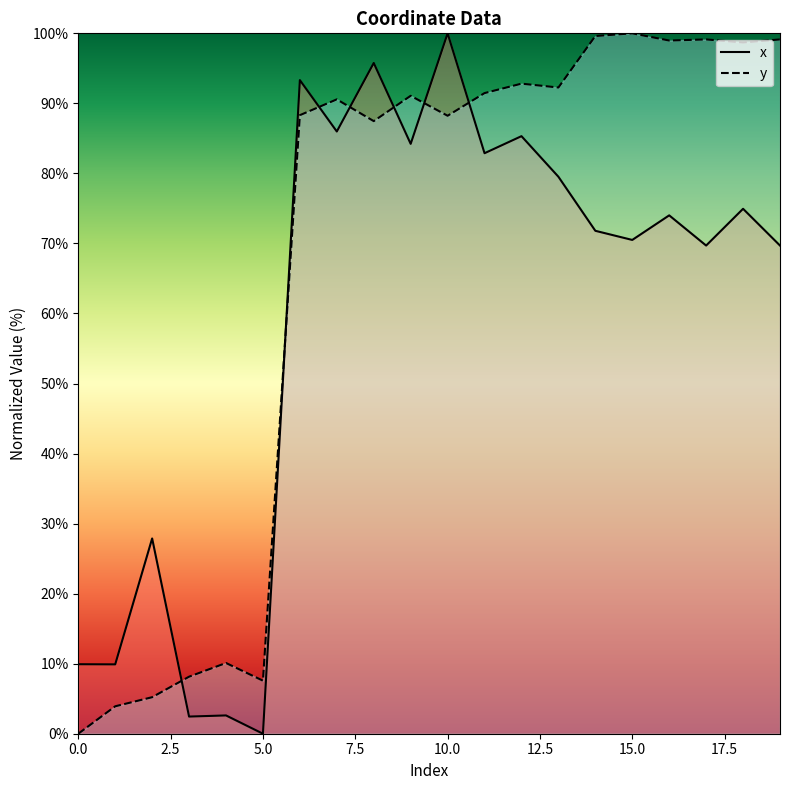

The value of x at 16 is 33.0. True or false?

False